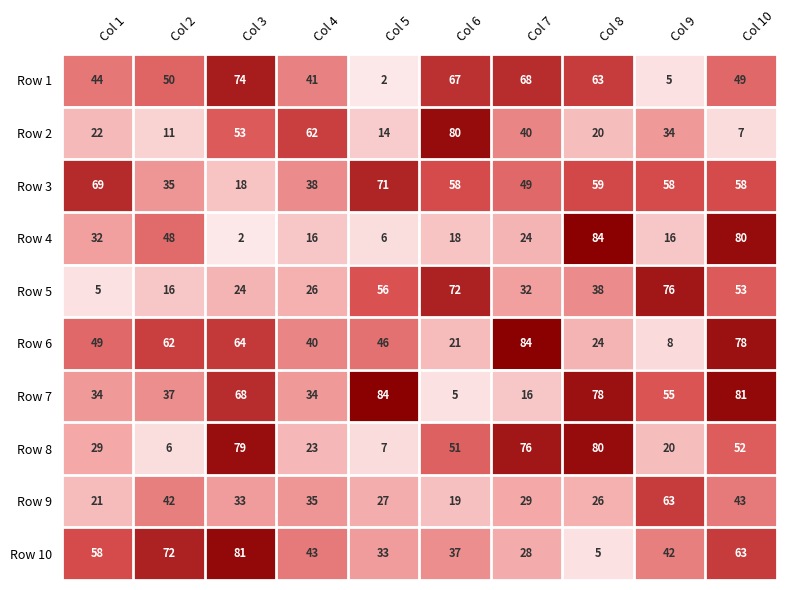

How many data points does each series have?

10